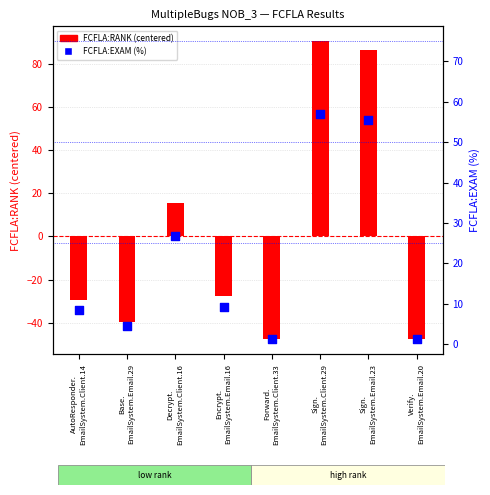

Is the value of FCFLA:EXAM at Verify.
EmailSystem.Email.20 greater than the value of FCFLA:RANK (centered) at Sign.
EmailSystem.Client.29?

No